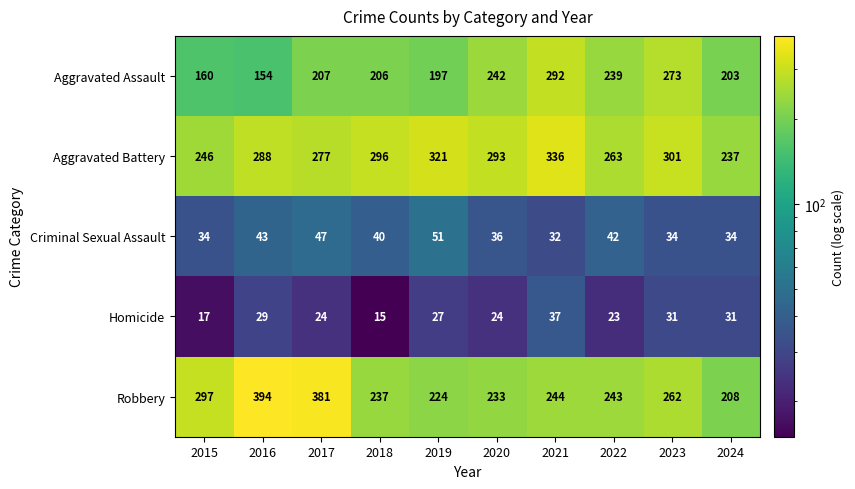

How many data points does each series have?

10